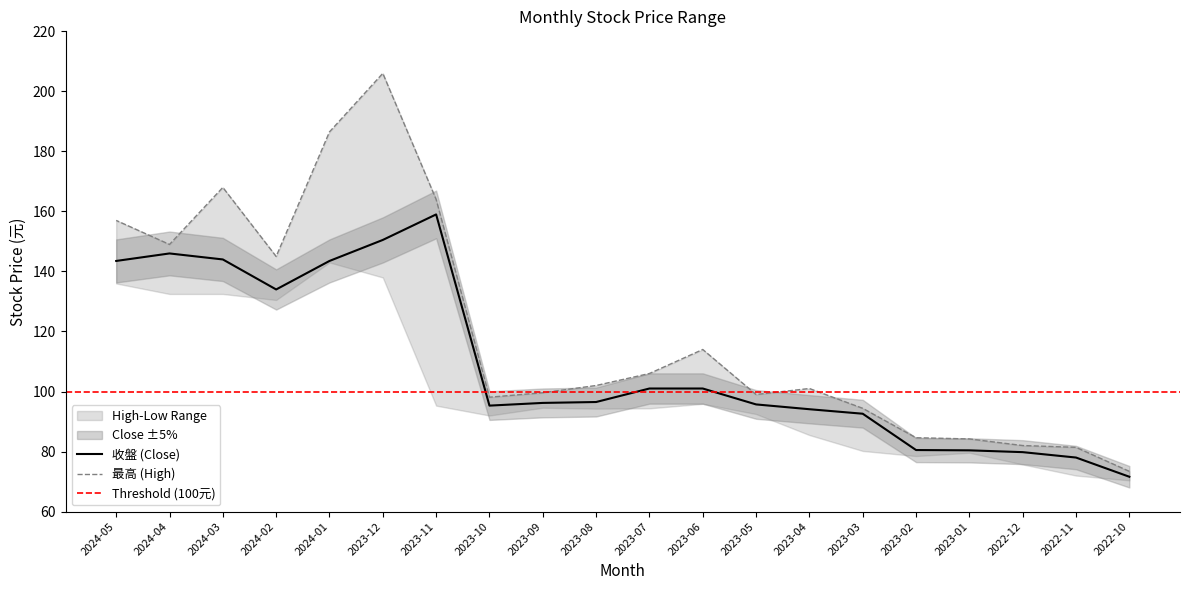

Which series has the largest range (max minus min)?

最高